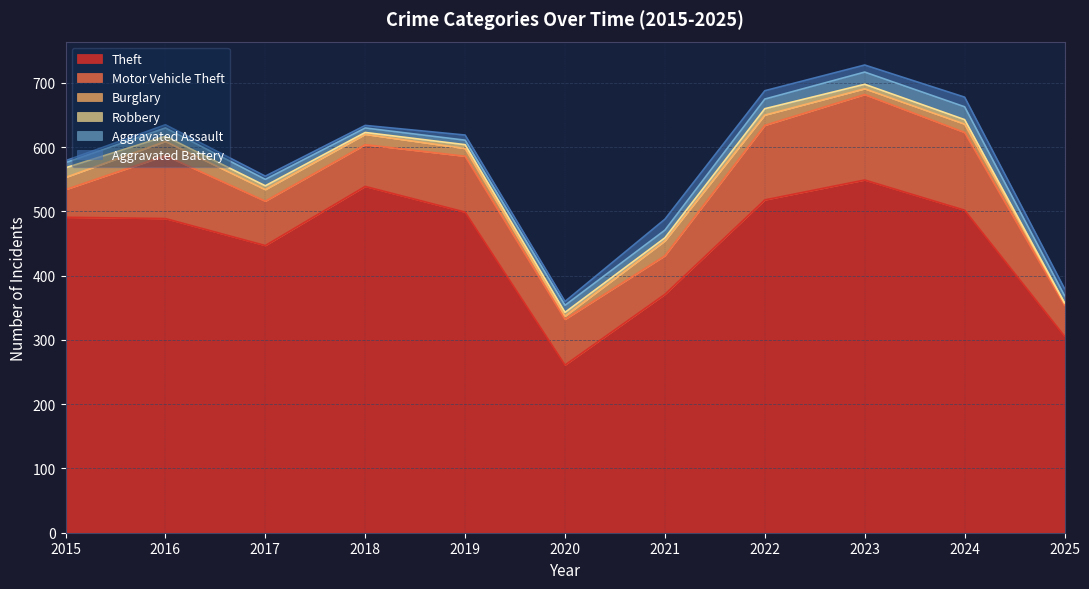

At which category is the sum across all series the highest?

2023